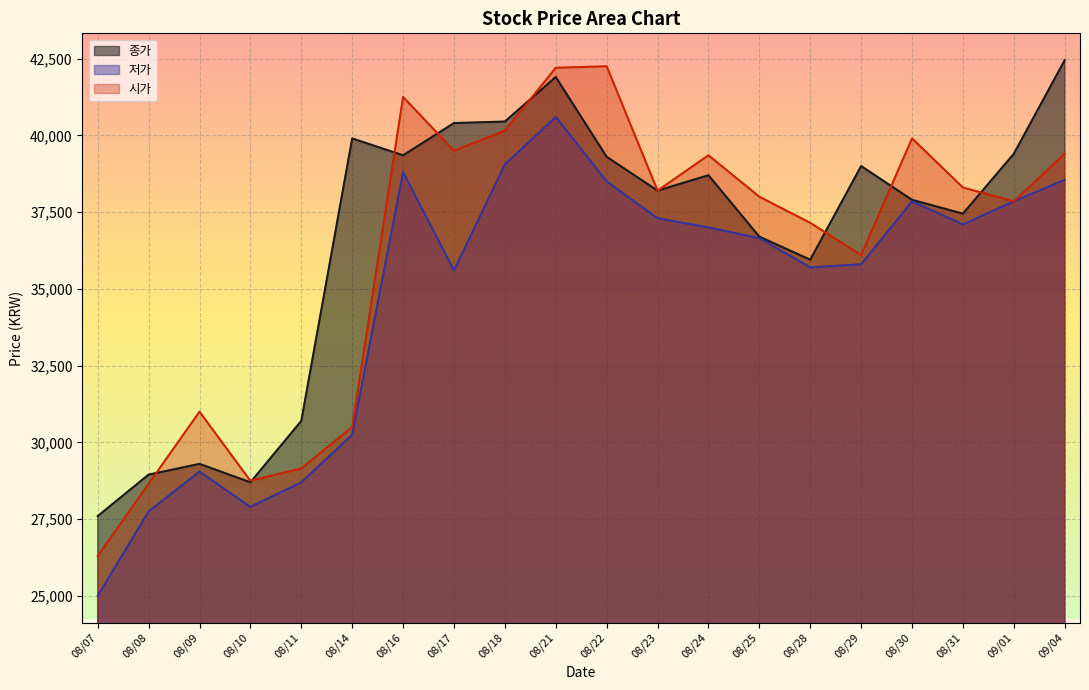

Which series changed the most between 08/24 and 09/01?

시가